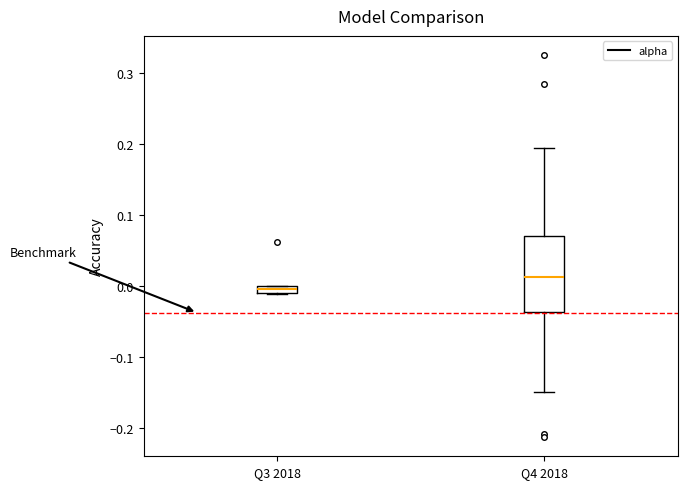

Where is the lower edge of the box for Q4 2018 on the y-axis? The values are not printed on the chart, so give them approximately, as read against the axis.

-0.04